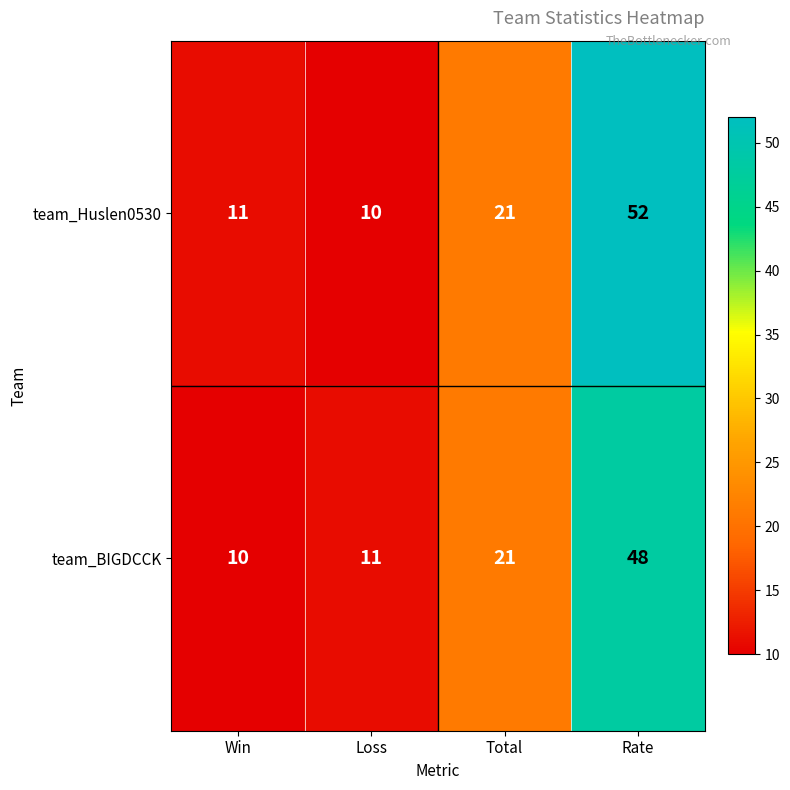

The team_Huslen0530 series shows 10 at Loss. True or false?

True